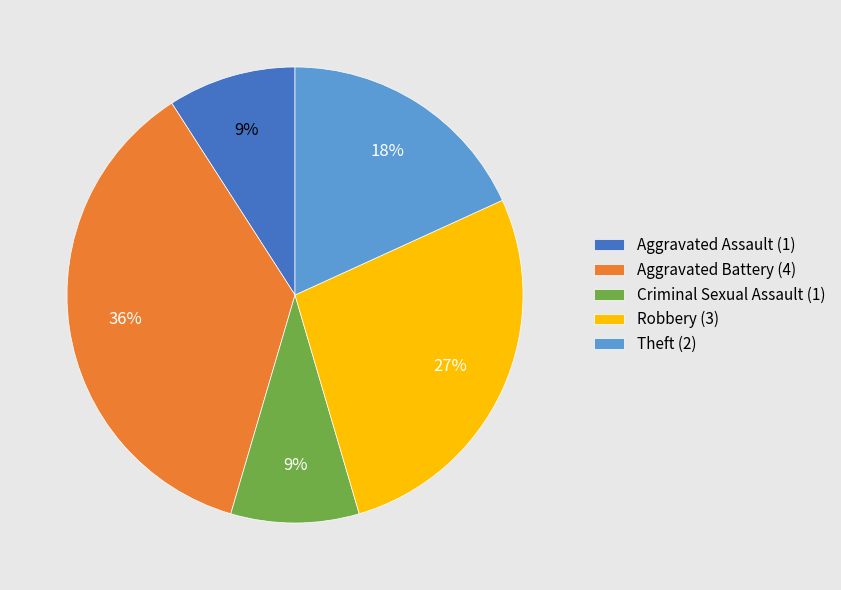

To the nearest percent, what is the average slice percentage?

20%